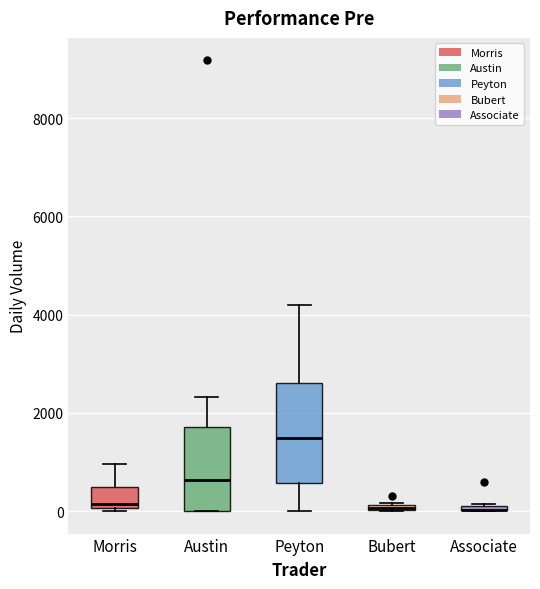

Which box is the tallest, from its lower edge to its upper edge?

Peyton